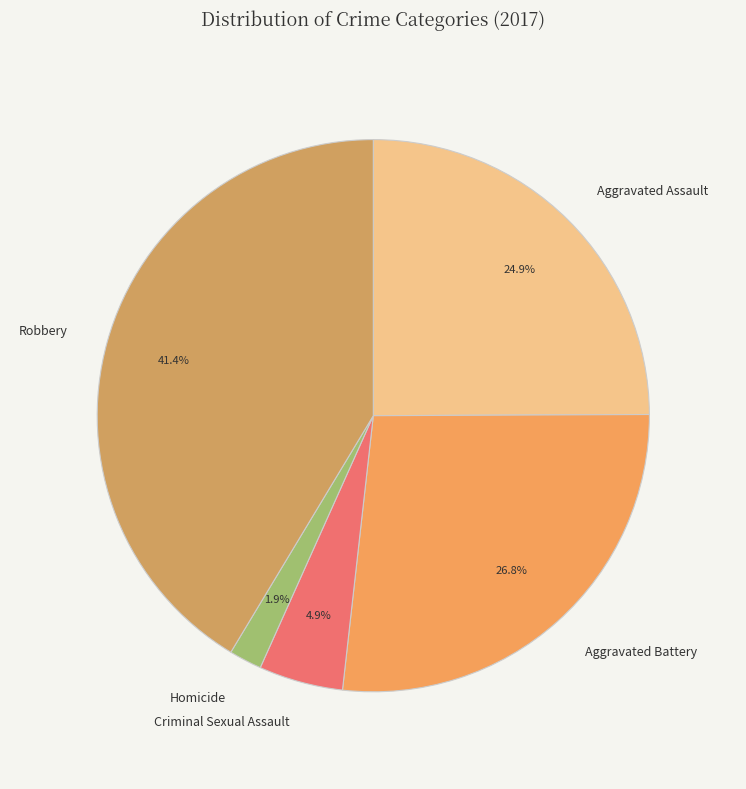

What percentage is NOT represented by Homicide?

98.1%